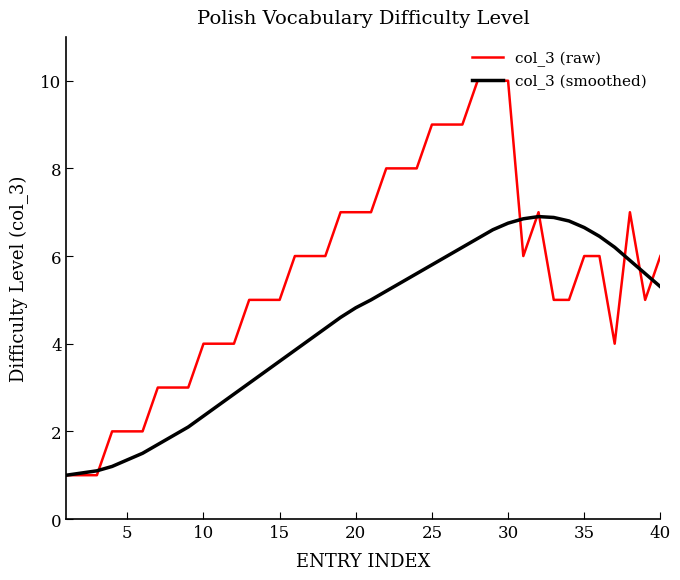

Which series has the largest range (max minus min)?

col_3 (raw)